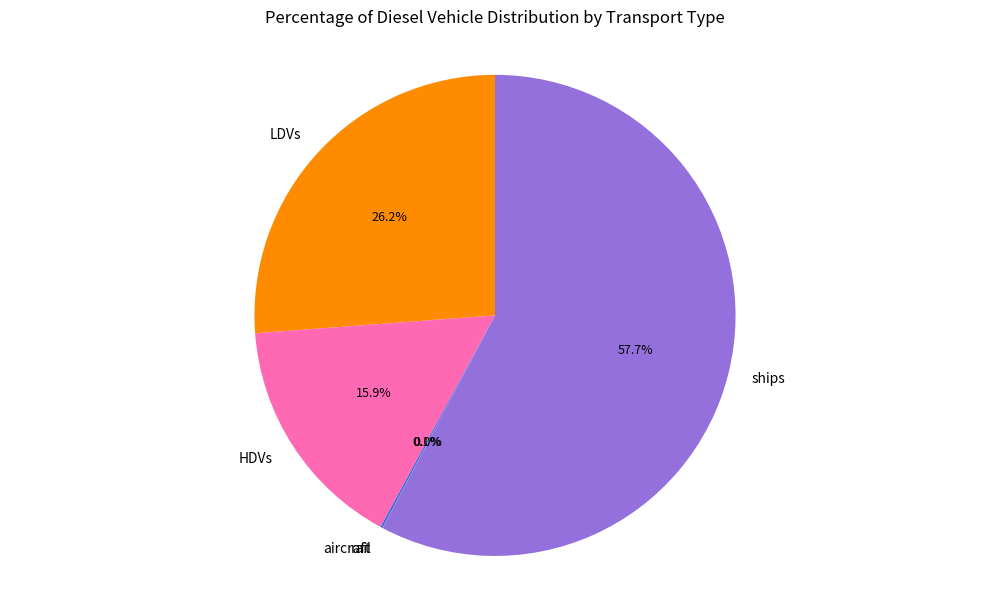

To the nearest percent, what is the difference between the largest and smallest slice percentages?

58%